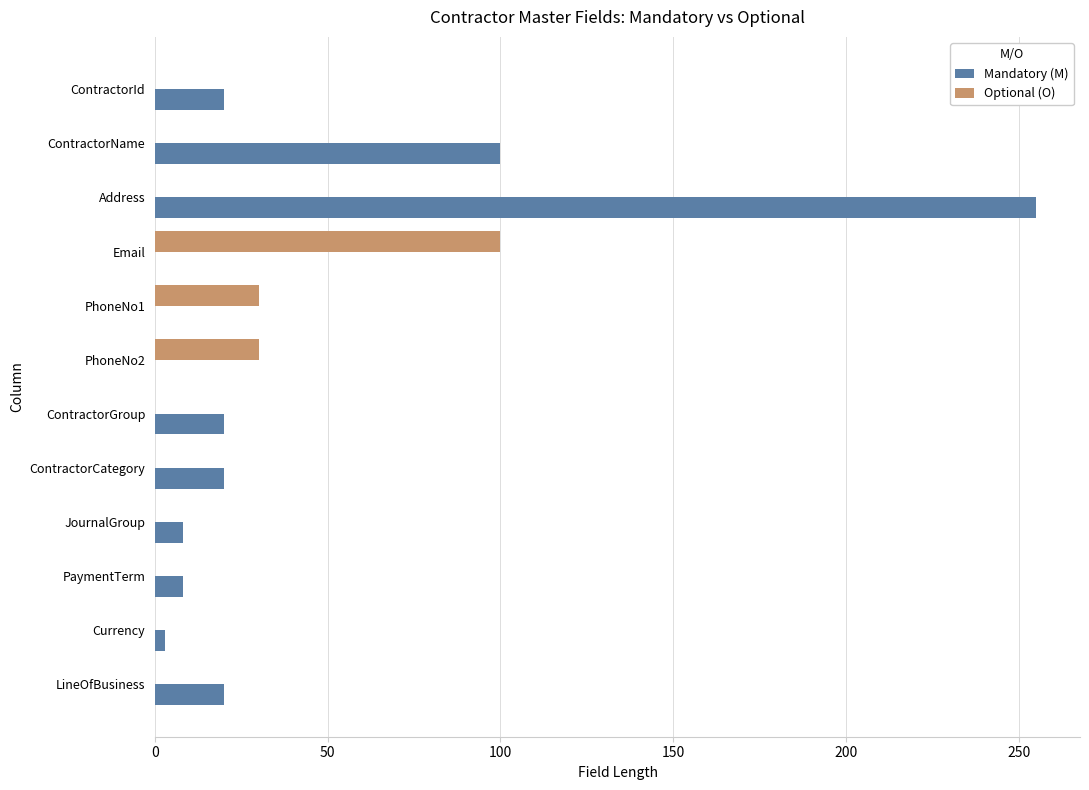

At which label is Mandatory (M) closest to 127?

ContractorName